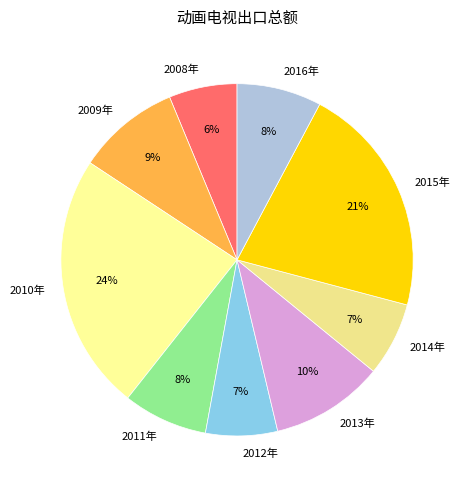

To the nearest percent, what percentage of the pie is 2013年?

10%